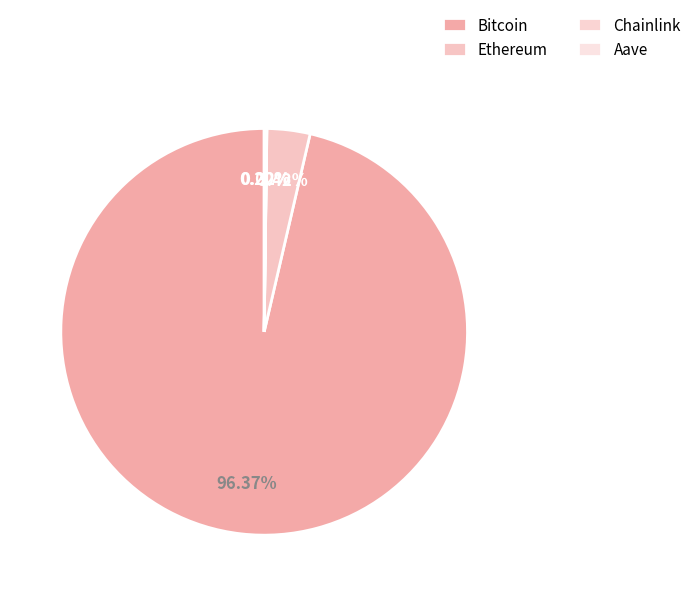

To the nearest percent, what is the average slice percentage?

25%